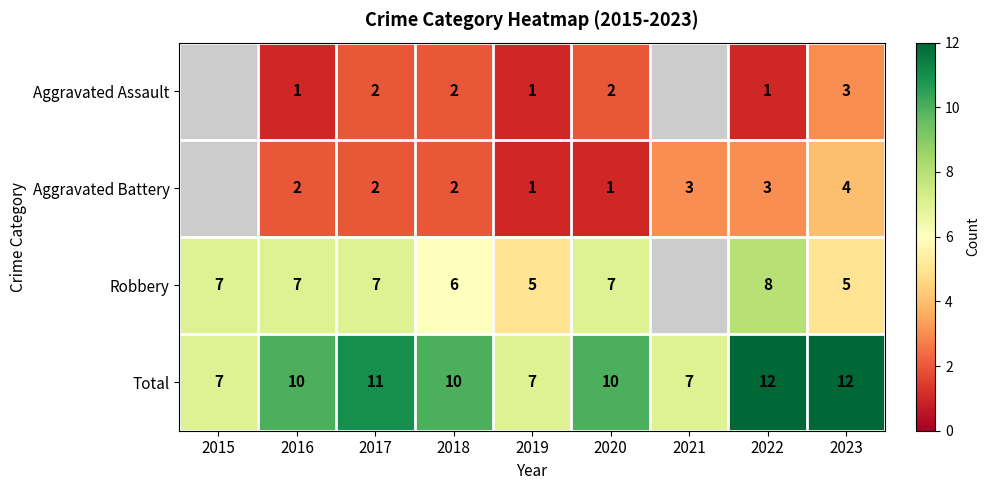

The value of Total at 2016 is 10. True or false?

True